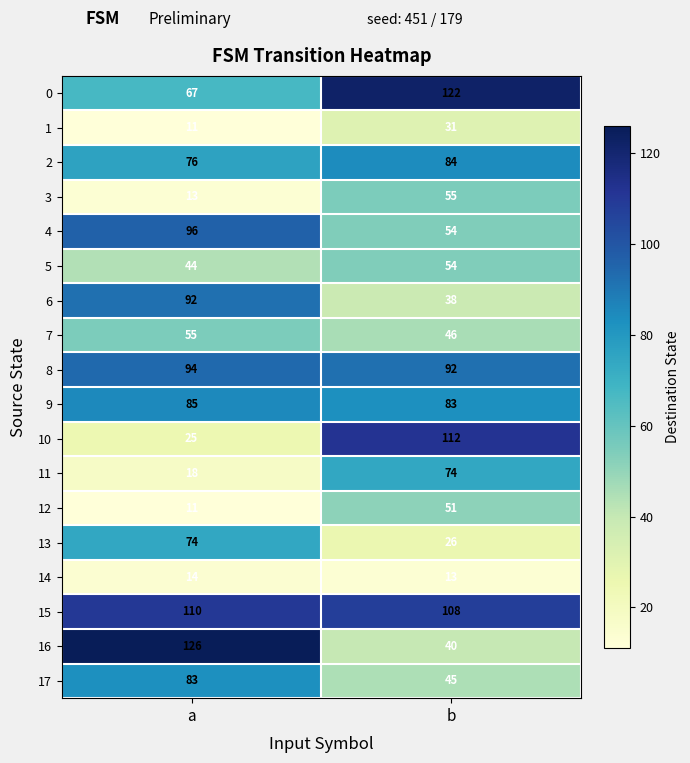

Is the value of 13 at b greater than the value of 16 at b?

No